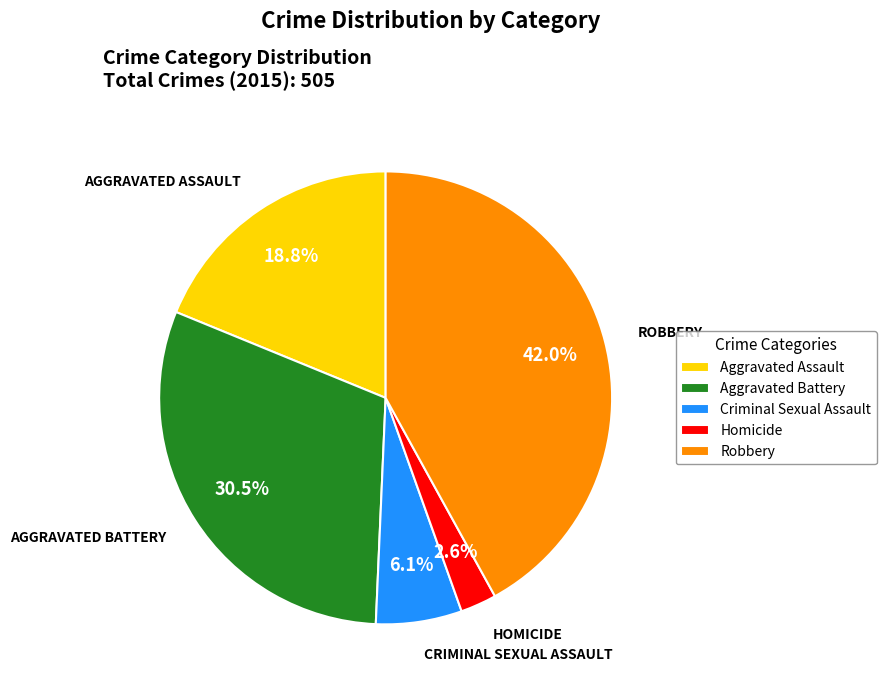

To the nearest percent, what is the average slice percentage?

20%